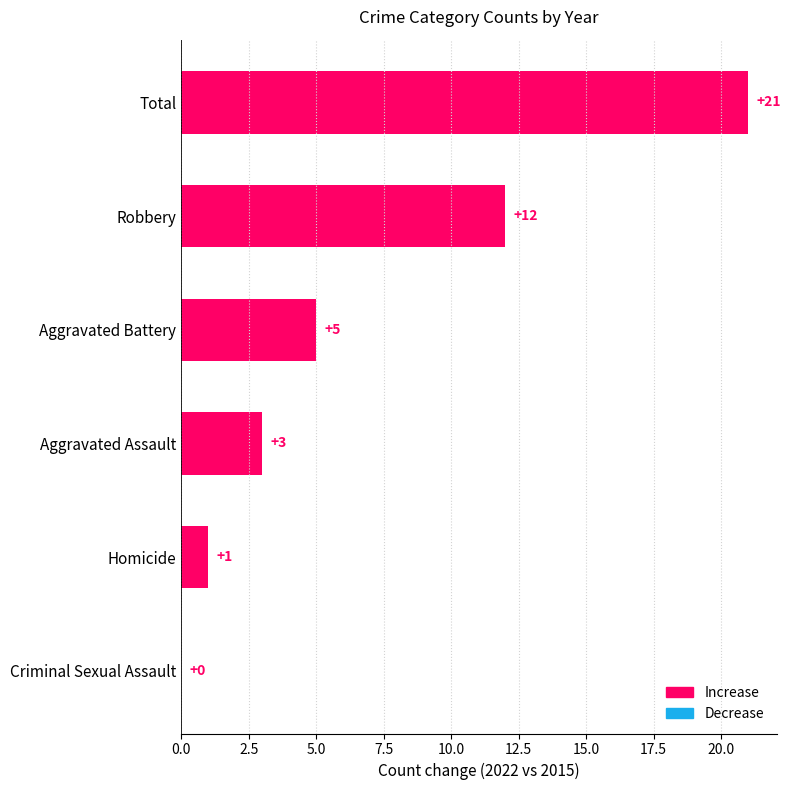

The value of 2015 at Homicide is 0. True or false?

True